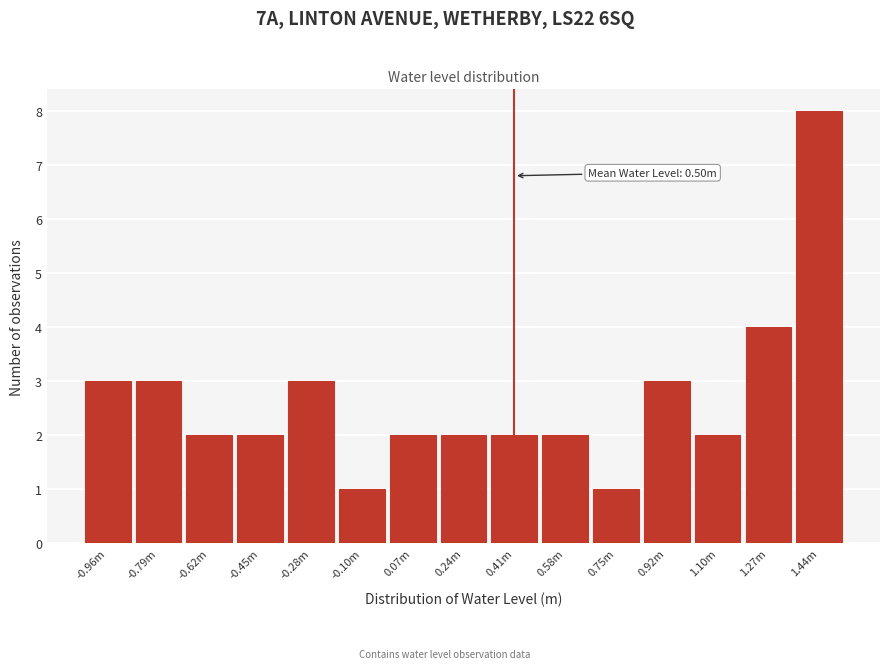

Reading left to right, what are all the values shown in this chart?

-0.96m=3	-0.79m=3	-0.62m=2	-0.45m=2	-0.28m=3	-0.10m=1	0.07m=2	0.24m=2	0.41m=2	0.58m=2	0.75m=1	0.92m=3	1.10m=2	1.27m=4	1.44m=8